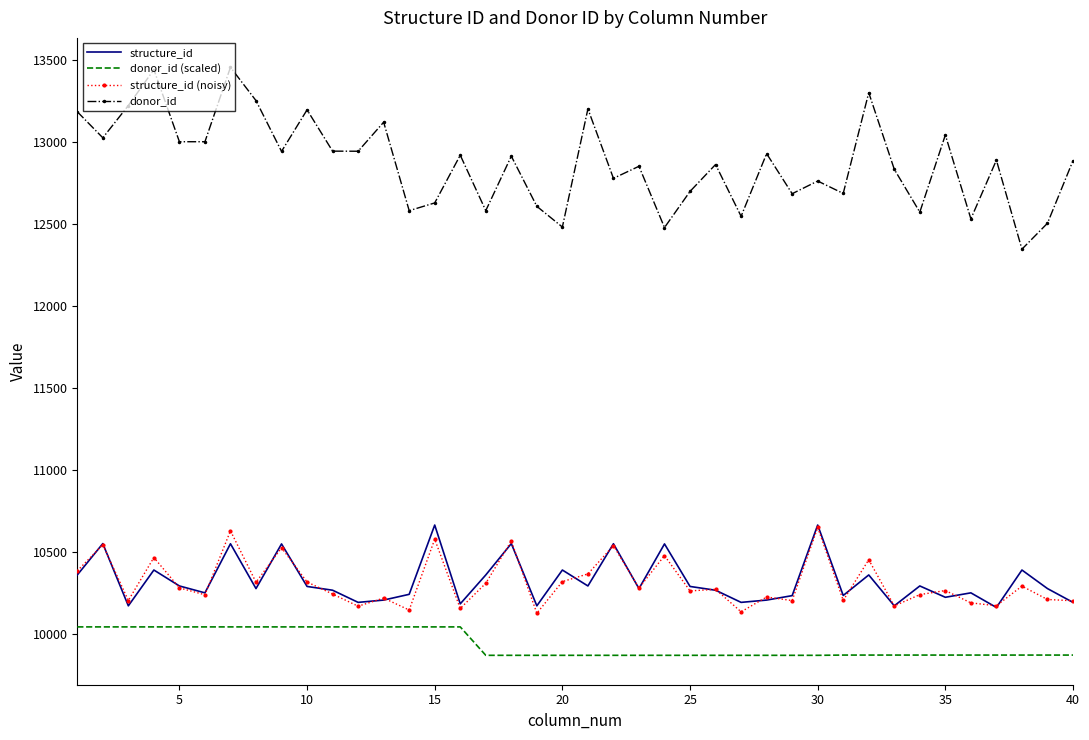

What is the smallest value displayed?

9871.5